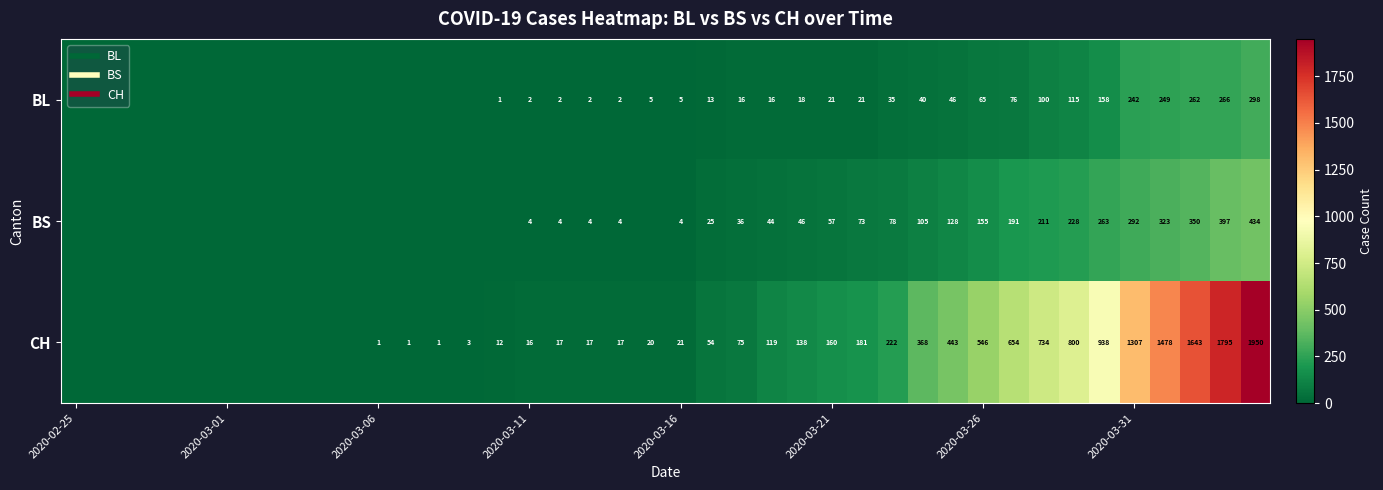

What is the spread (max minus min) of values at 27?

187